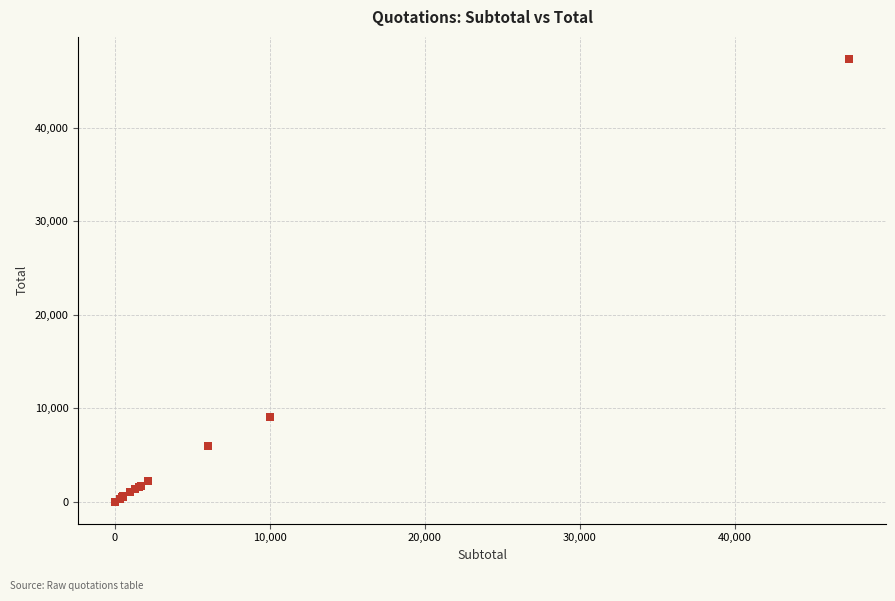

What Y value in the scatter plot is closest to 23685?

9000.0